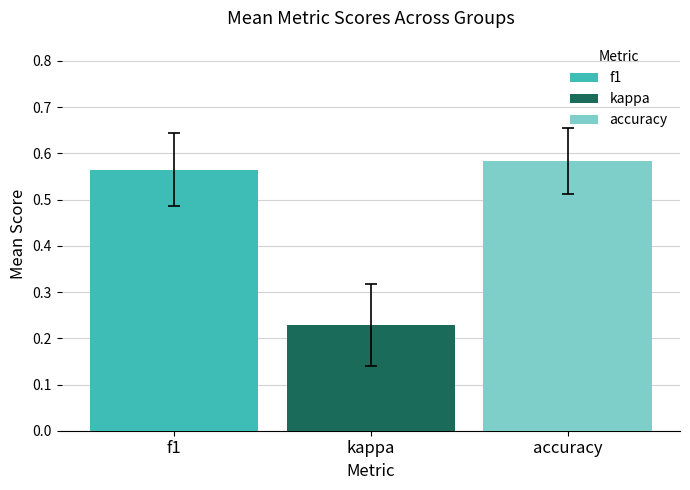

True or false: f1 has a value of 0.4 at kappa.

False